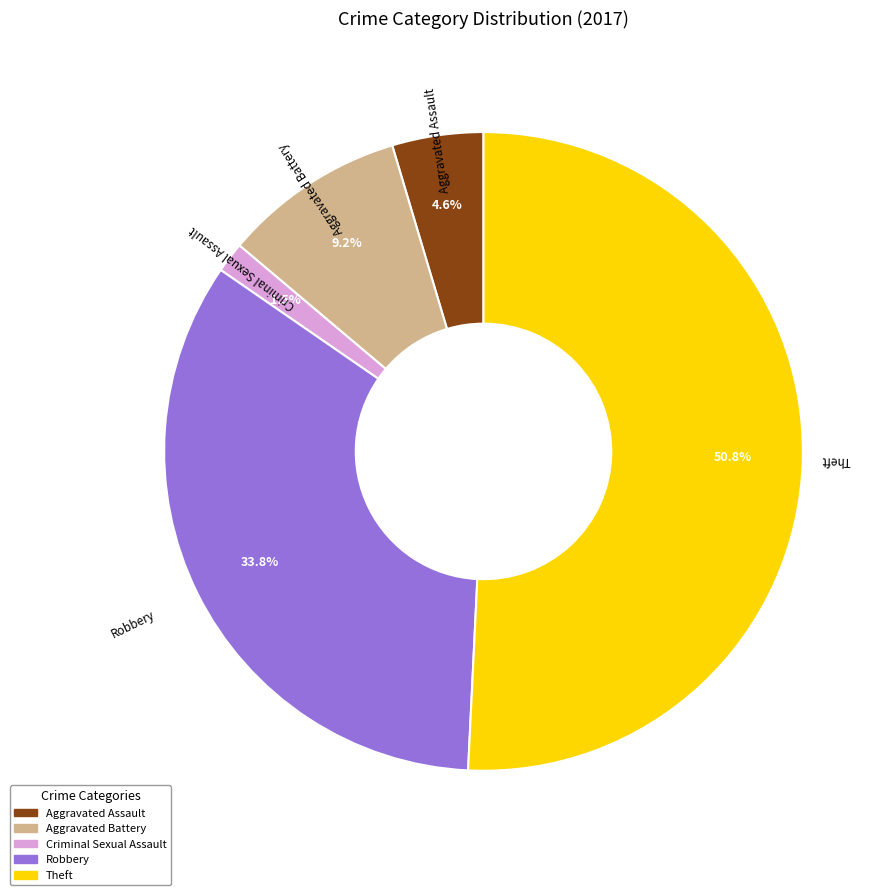

To the nearest percent, what is the difference between the Aggravated Battery and Theft slice percentages?

42%